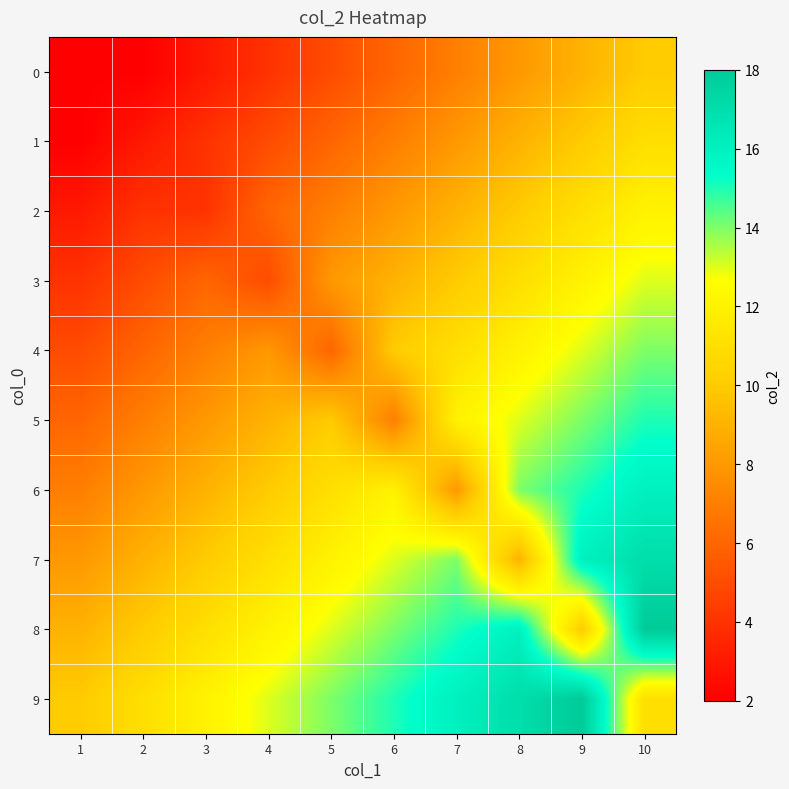

What is the greatest value displayed?

18